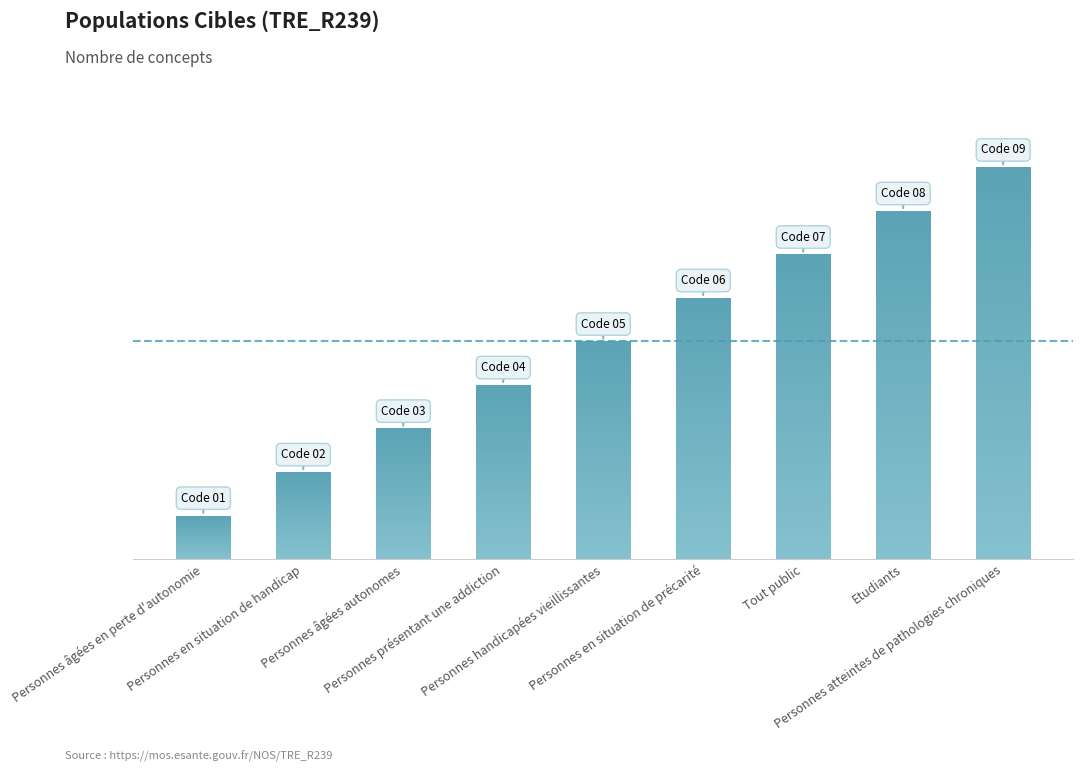

Between Personnes atteintes de pathologies chroniques and Personnes âgées en perte d'autonomie, which is larger?

Personnes atteintes de pathologies chroniques